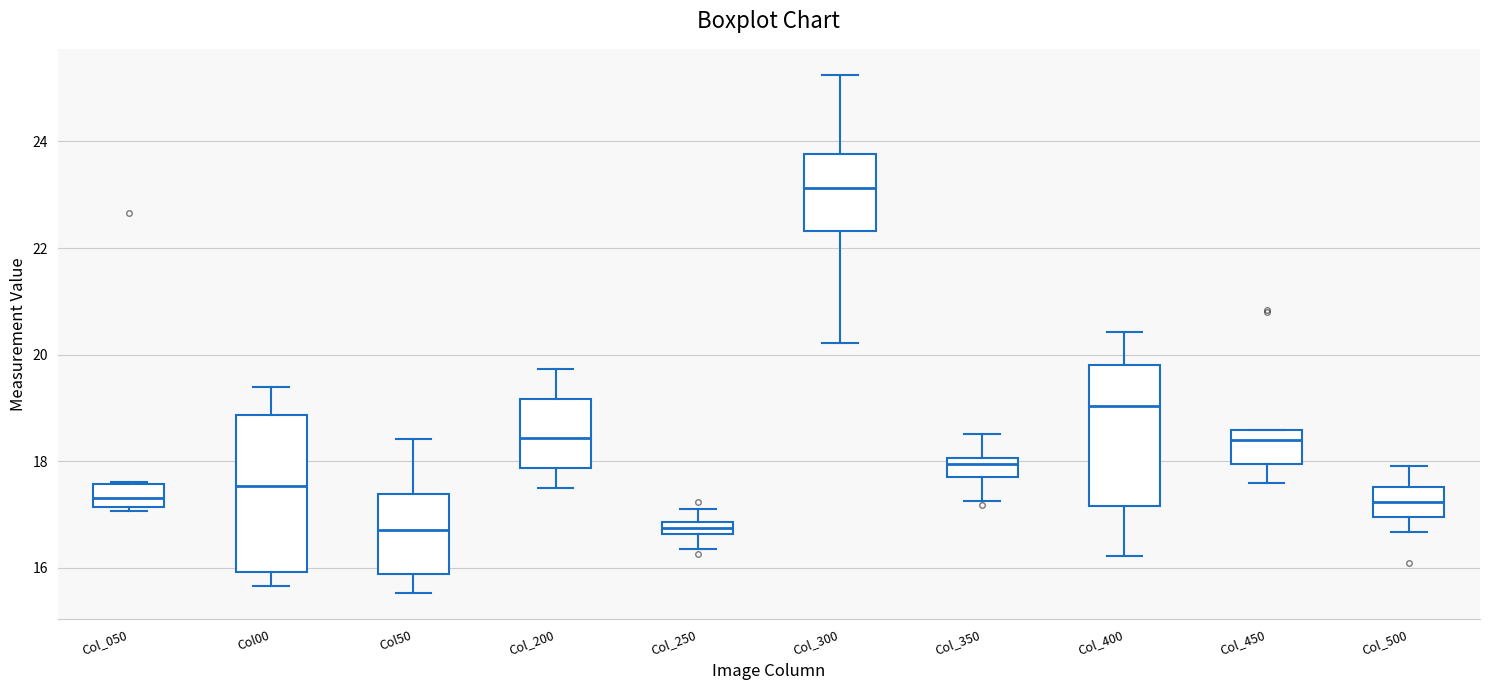

Which box is the tallest, from its lower edge to its upper edge?

Col00